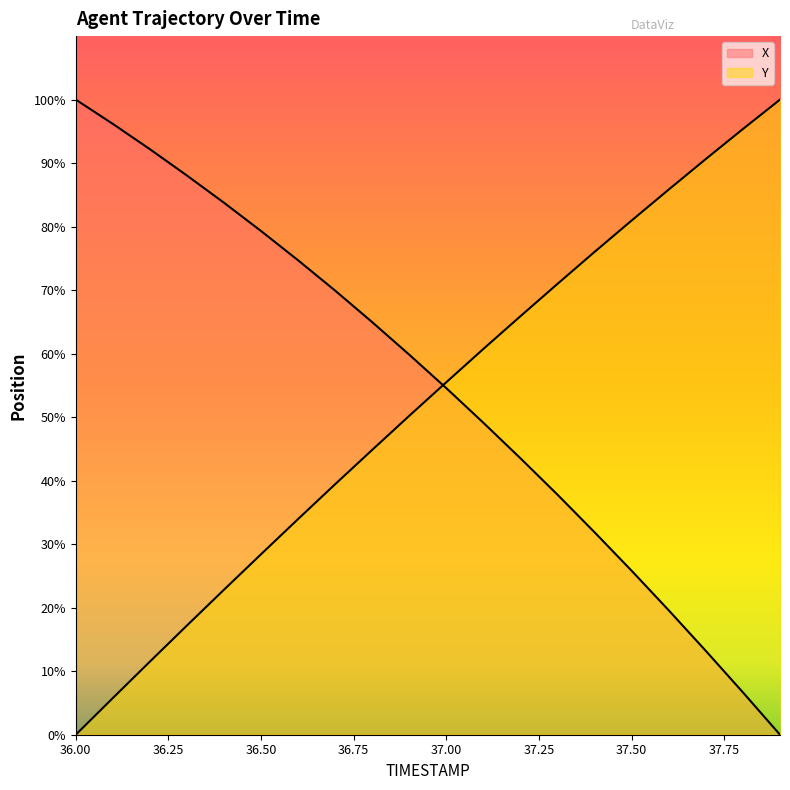

True or false: Y has more than 2 interior local peaks.

False